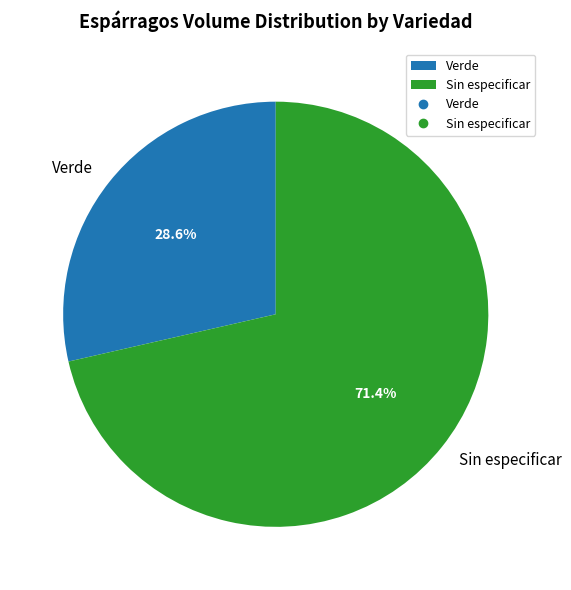

Count the number of slices in the pie.

2